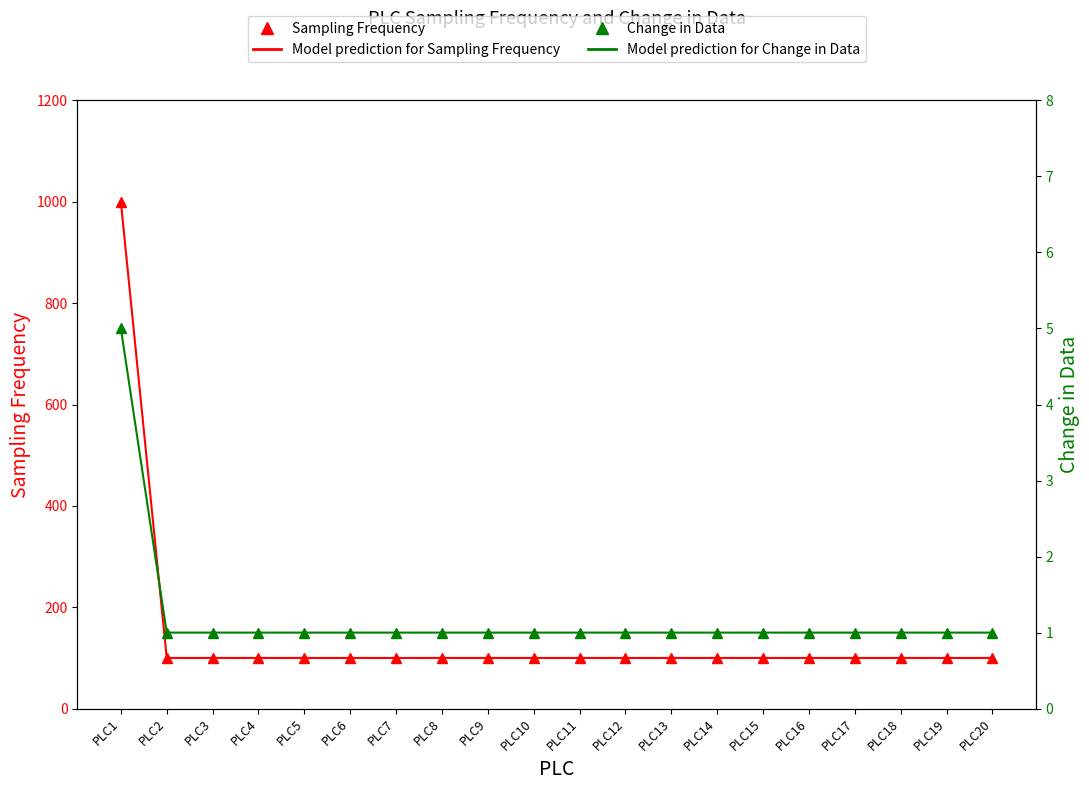

What is the greatest value displayed?

1000